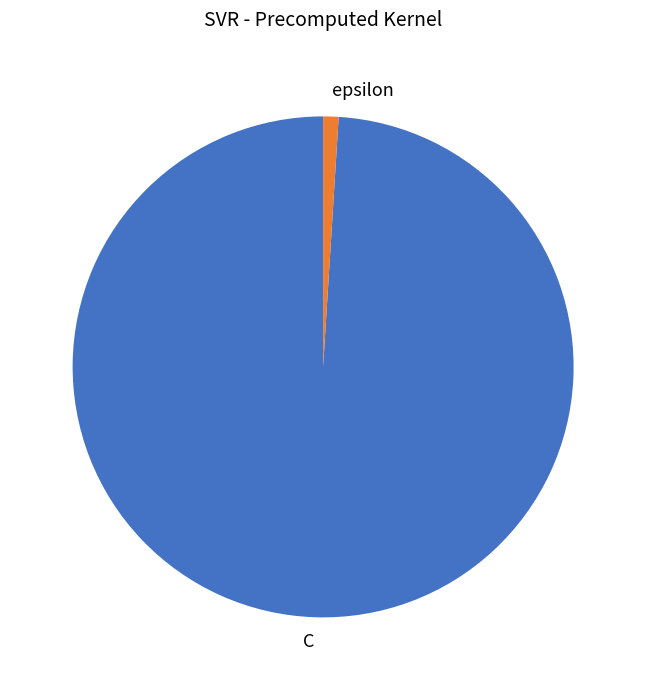

Rank the categories by value from highest to lowest.

C, epsilon